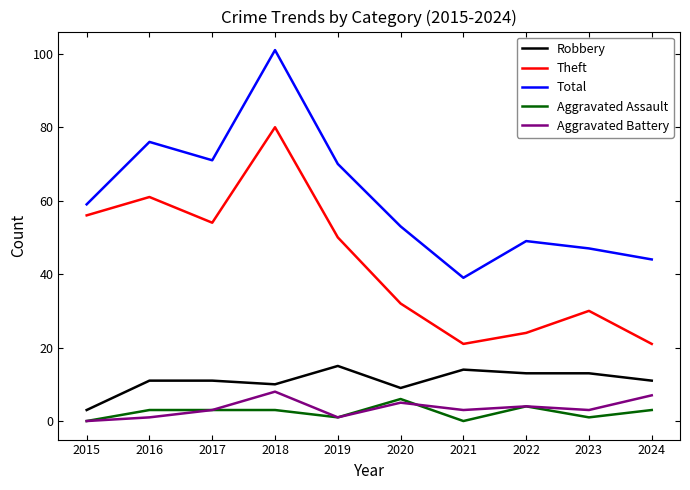

Reading left to right, what are all the values shown in this chart?

Robbery: 2015=3	2016=11	2017=11	2018=10	2019=15	2020=9	2021=14	2022=13	2023=13	2024=11
Theft: 2015=56	2016=61	2017=54	2018=80	2019=50	2020=32	2021=21	2022=24	2023=30	2024=21
Total: 2015=59	2016=76	2017=71	2018=101	2019=70	2020=53	2021=39	2022=49	2023=47	2024=44
Aggravated Assault: 2015=0	2016=3	2017=3	2018=3	2019=1	2020=6	2021=0	2022=4	2023=1	2024=3
Aggravated Battery: 2015=0	2016=1	2017=3	2018=8	2019=1	2020=5	2021=3	2022=4	2023=3	2024=7